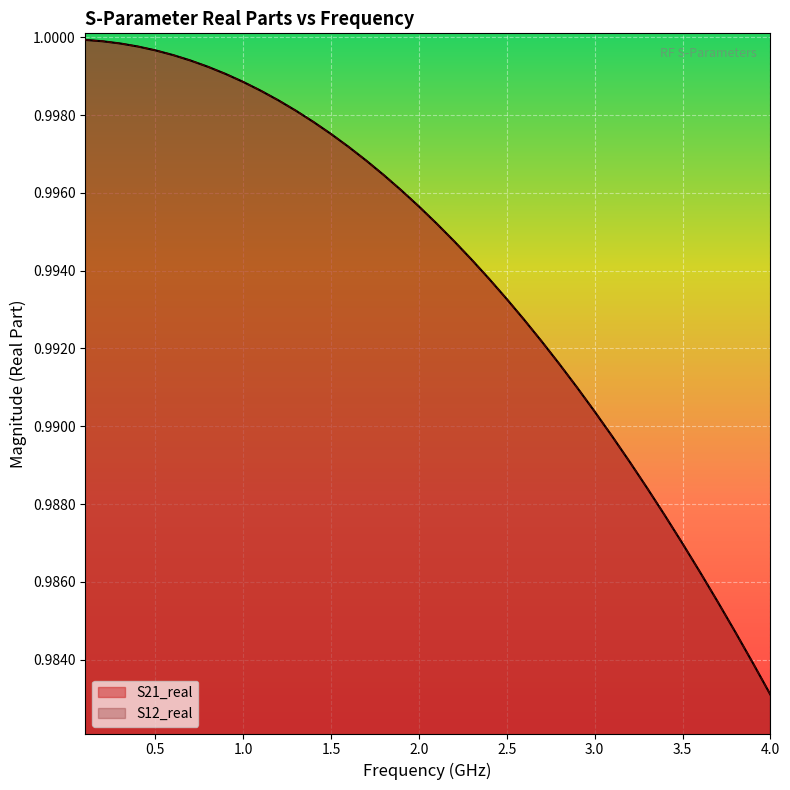

True or false: S12_real and S21_real cross at least once.

False